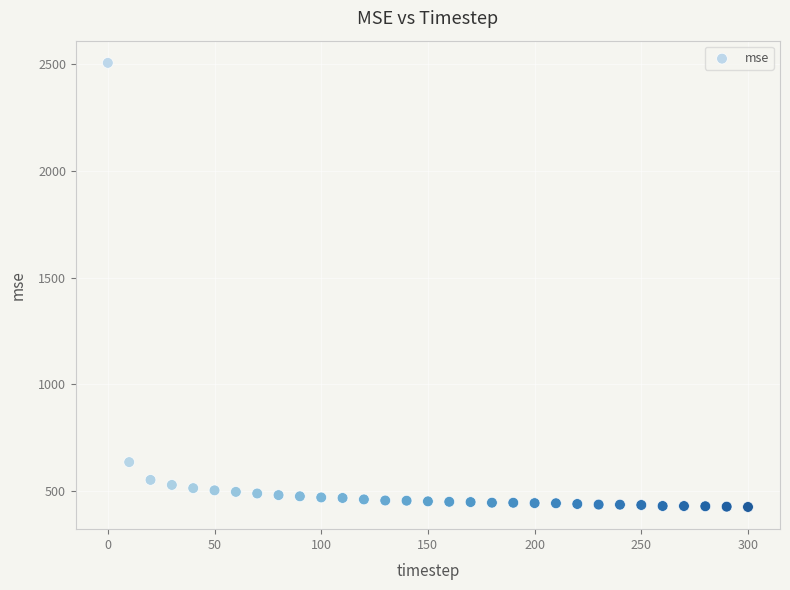

What is the range of Y values (max minus min)?

2083.4